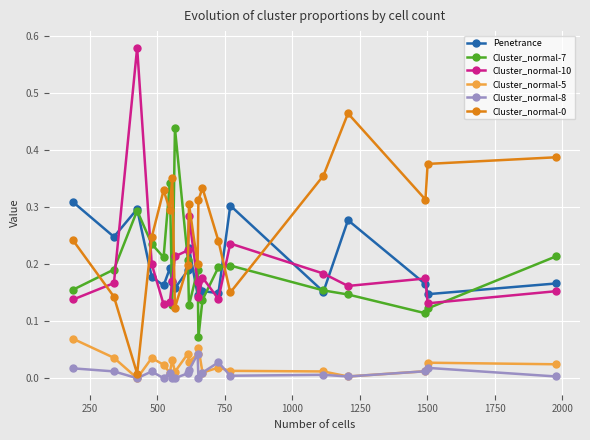

How many interior local valleys does the Penetrance series have?

7